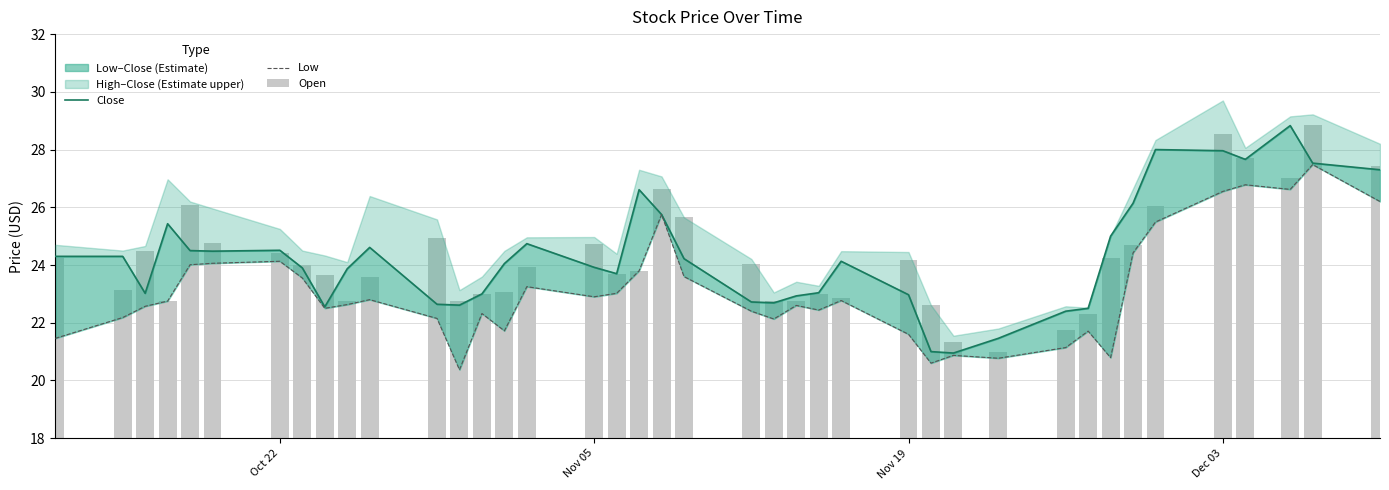

What is the spread (max minus min) of values at Dec 03?

2.0